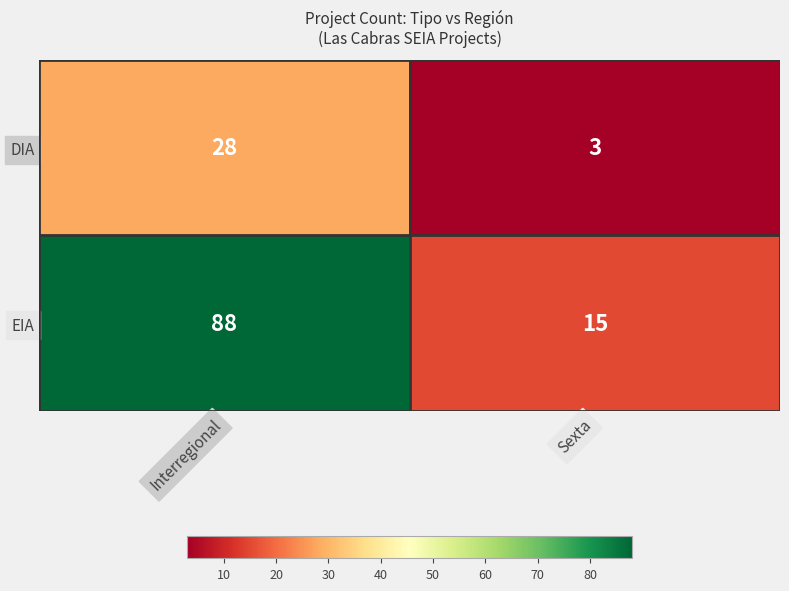

Is it true that DIA equals 28 at Interregional?

True